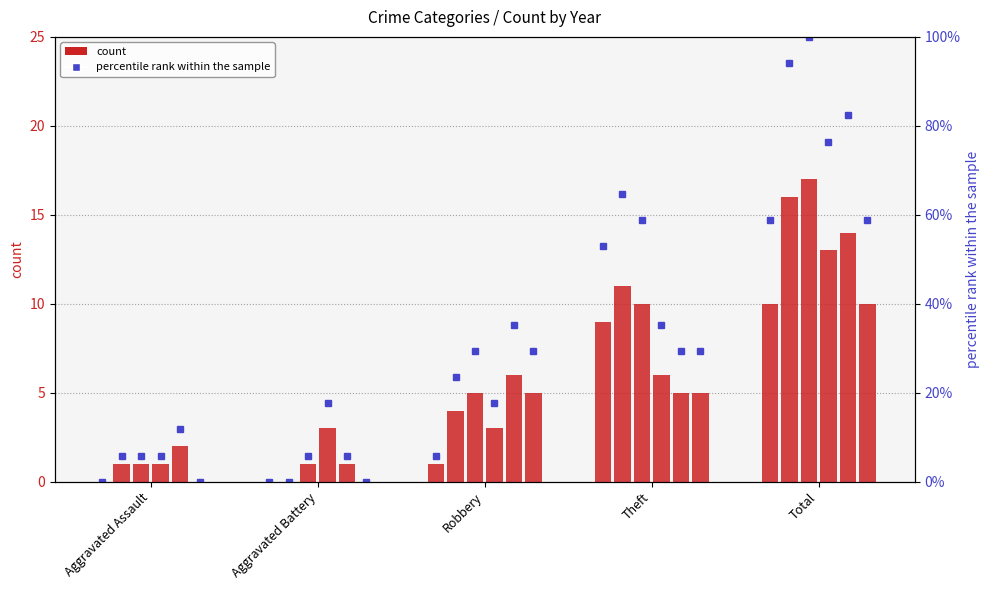

Rank the categories by value from highest to lowest.

Total, Theft, Robbery, Aggravated Assault, Aggravated Battery